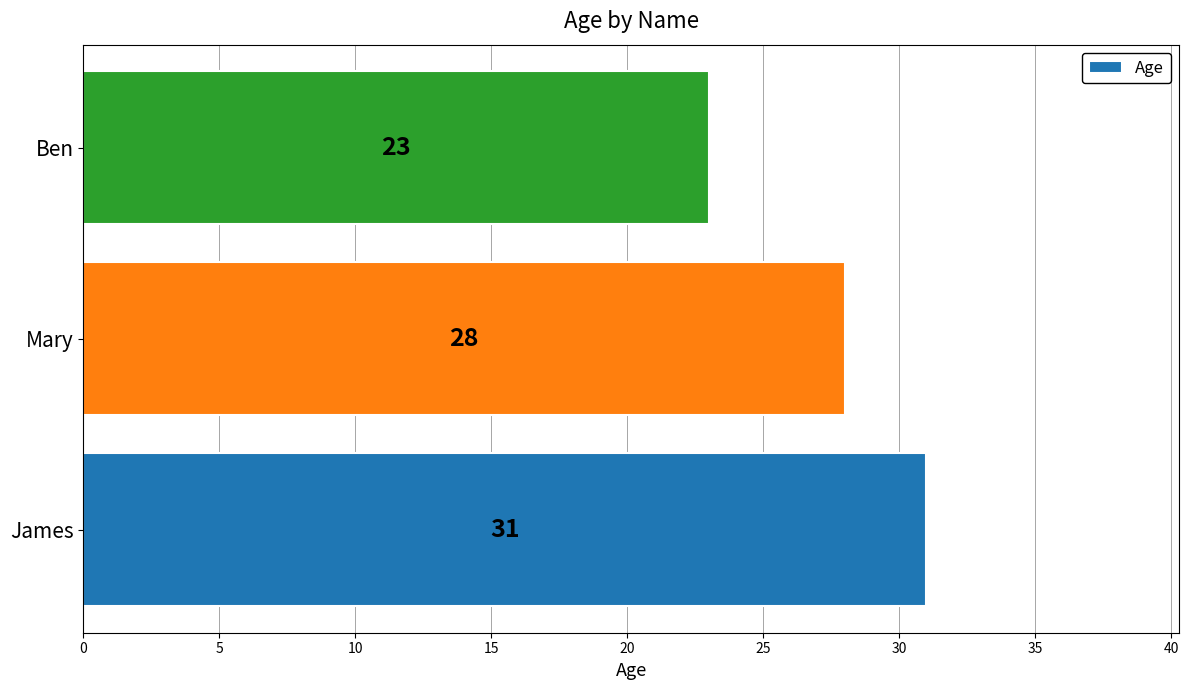

Reading bottom to top, transcribe all the data shown in this chart.

31	28	23